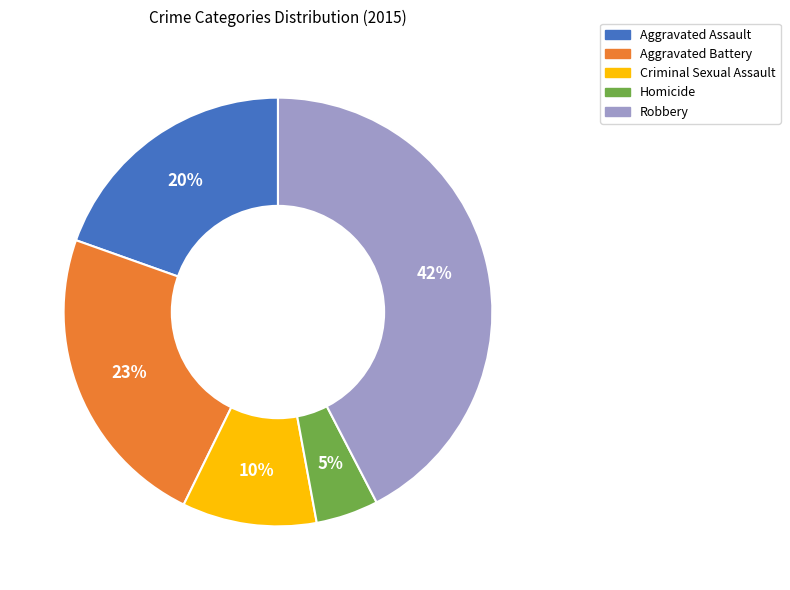

Rank the categories by value from highest to lowest.

Robbery, Aggravated Battery, Aggravated Assault, Criminal Sexual Assault, Homicide